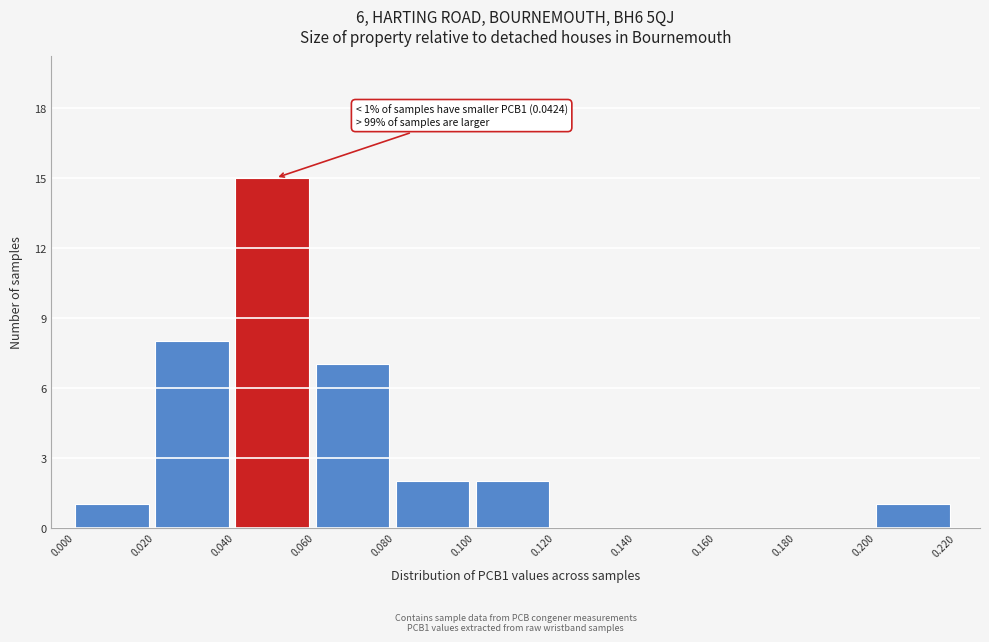

Over which range of the x-axis is the bar tallest?

0.040 to 0.060